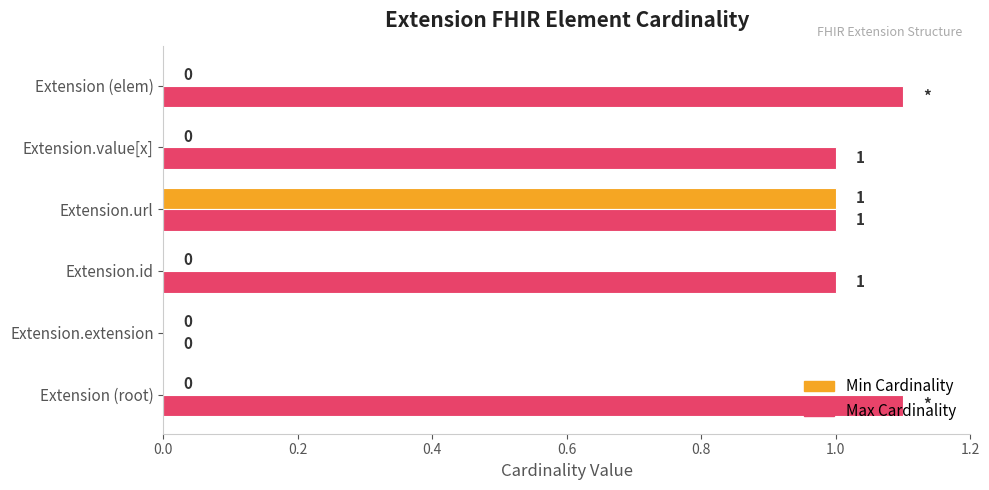

The Min Cardinality series shows 0.6 at Extension (root). True or false?

False